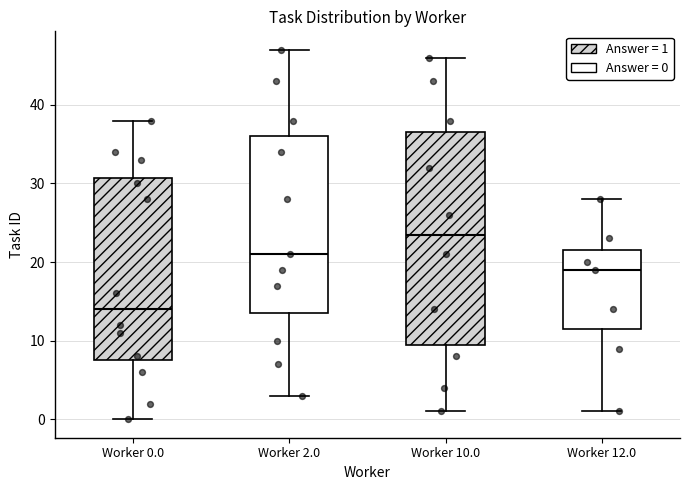

Reading left to right, transcribe this box plot: for each box, give where its median line is, the range the box spans, and where its two whiskers end, as read against the y-axis. The values are not printed on the chart, so give them approximately, as read against the axis.

Worker 0.0: median 14, box 8 to 31, whiskers 0 to 38
Worker 2.0: median 21, box 14 to 36, whiskers 3 to 47
Worker 10.0: median 24, box 10 to 37, whiskers 1 to 46
Worker 12.0: median 19, box 12 to 22, whiskers 1 to 28